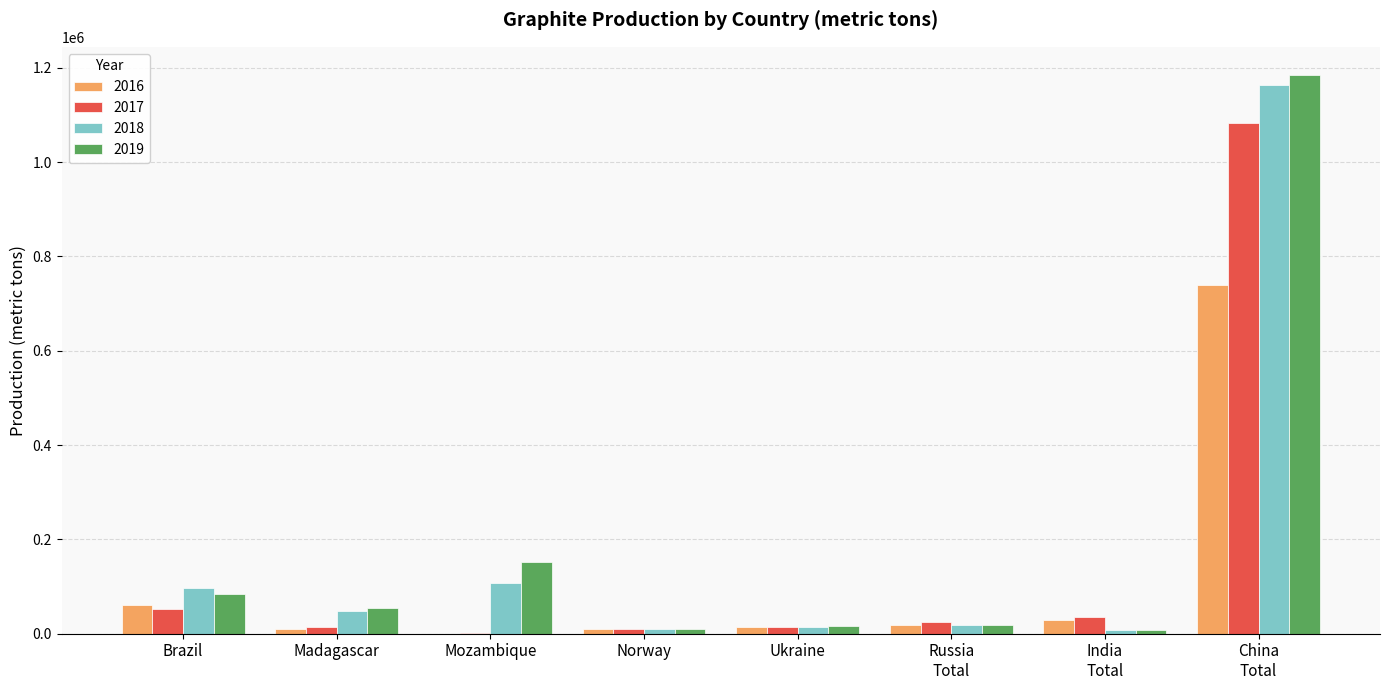

True or false: 2016 has a value of 0 at Mozambique.

True